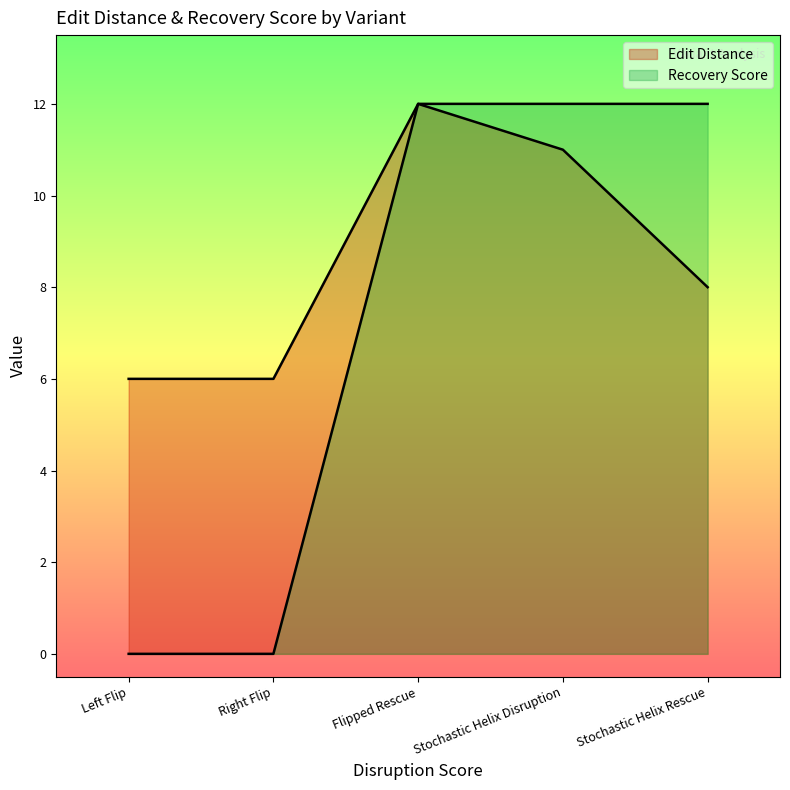

At how many categories does at least one series exceed 5?

5